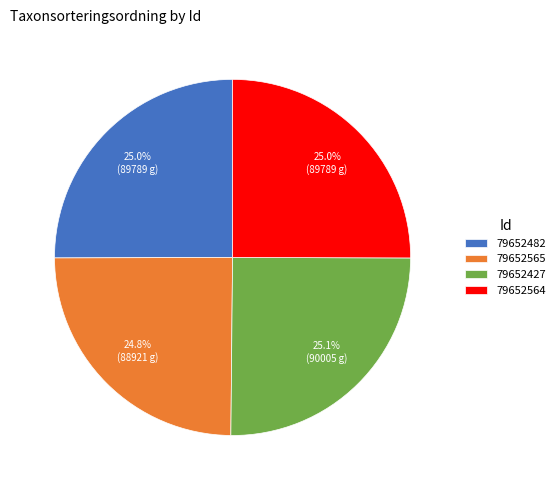

How much of the chart is everything except 79652427?

74.9%